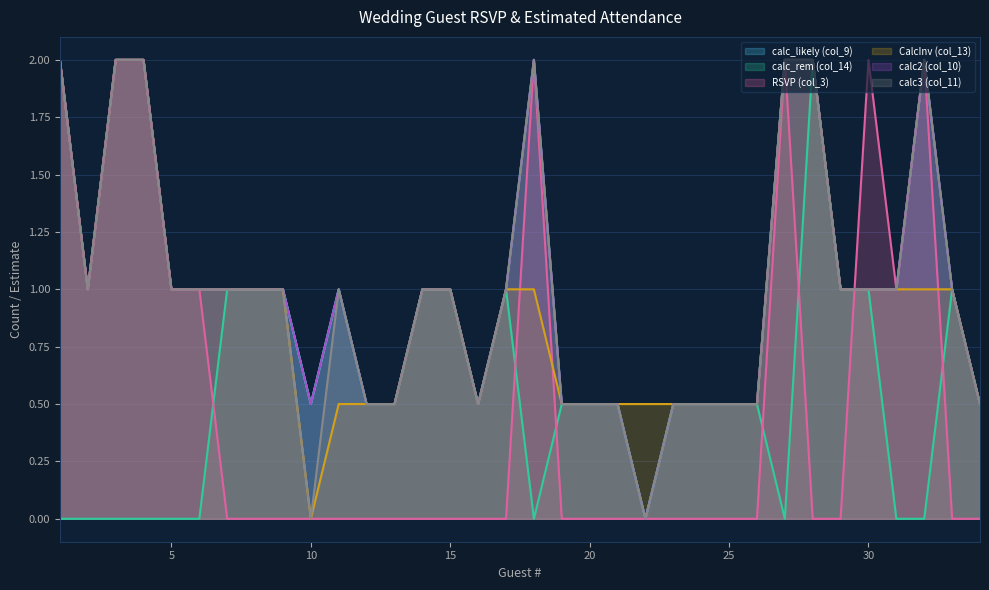

What is the difference between the highest and lowest values at 18?

2.0